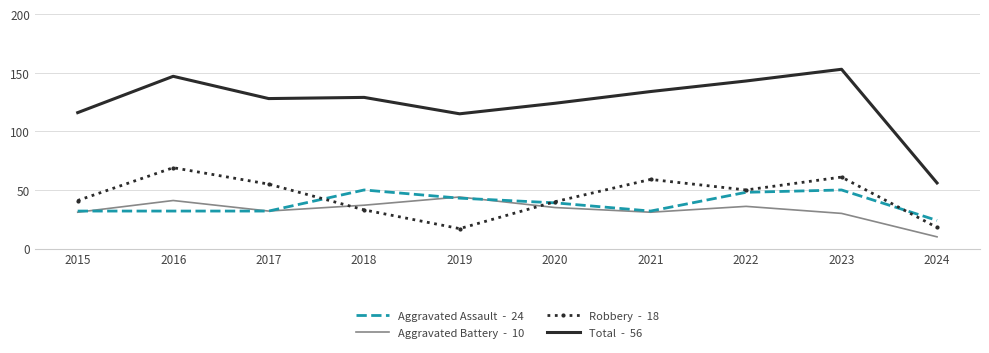

Which label corresponds to the smallest value in the chart?

2024